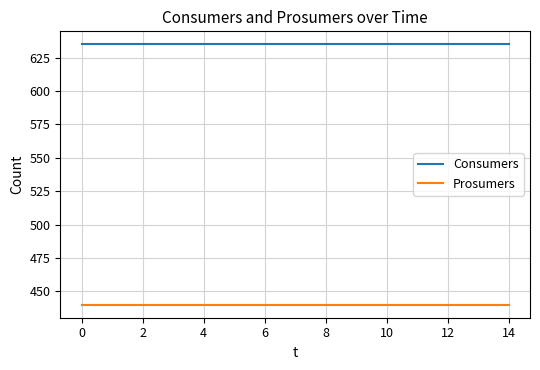

List the series in order of their peak value, highest first.

Consumers, Prosumers